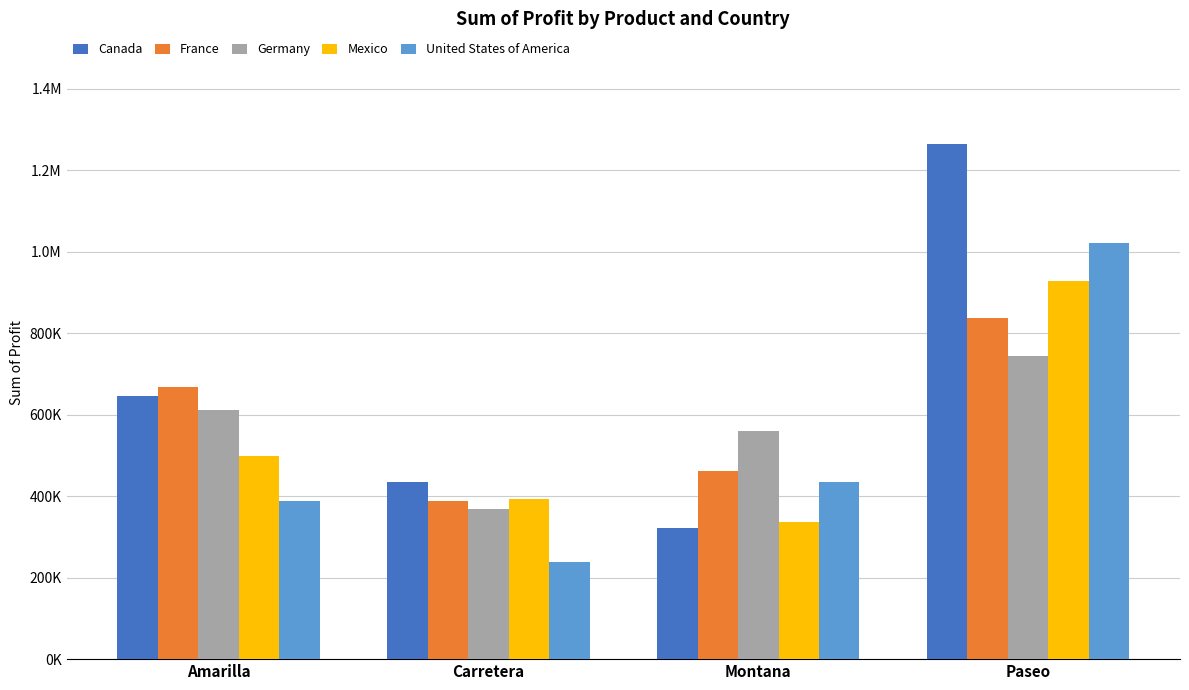

Are the bars horizontal?

No